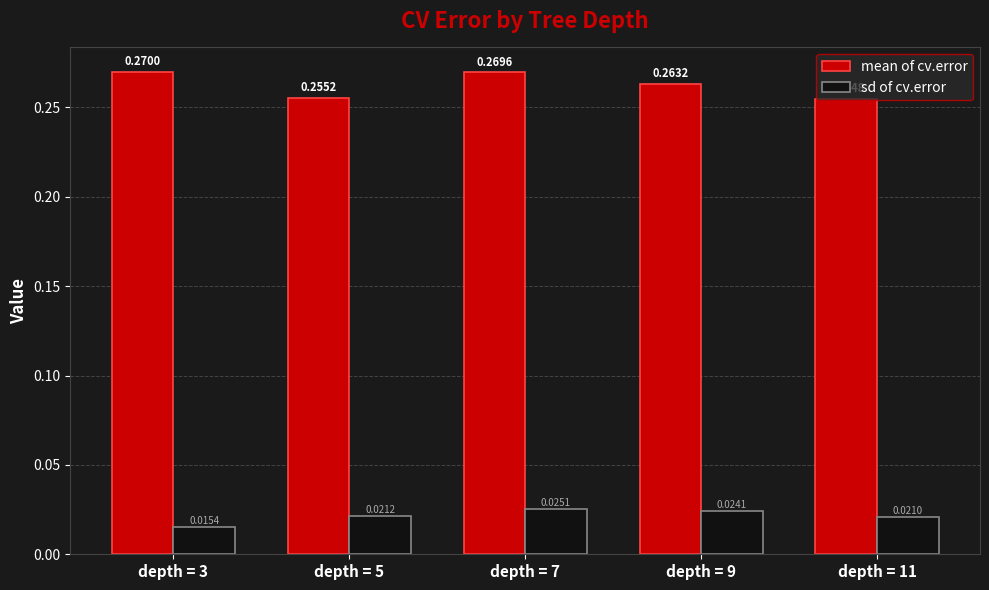

Which series changed the most between depth = 7 and depth = 11?

mean of cv.error